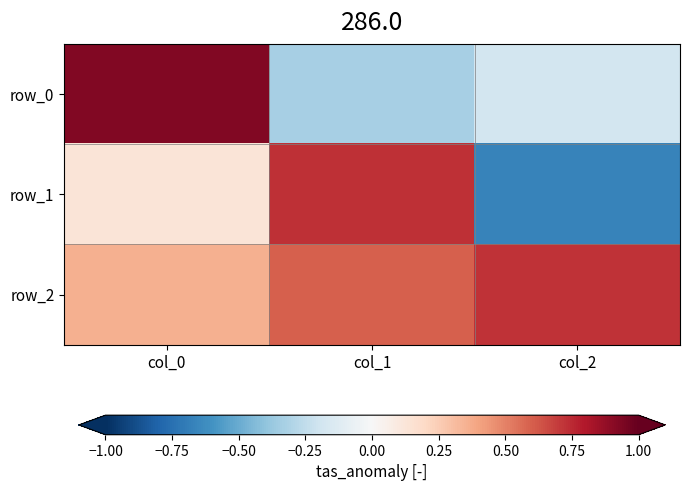

Which has a higher value, col_0 or col_2?

col_0